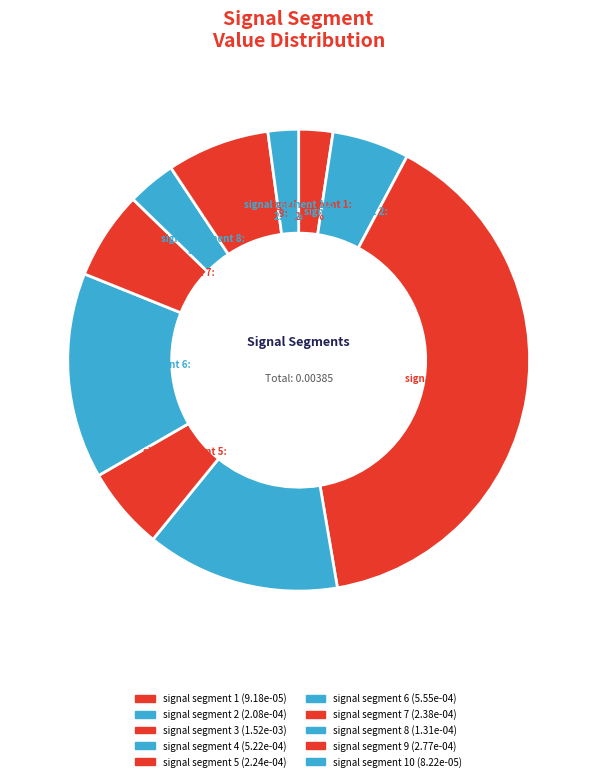

How many segments does this pie chart have?

10